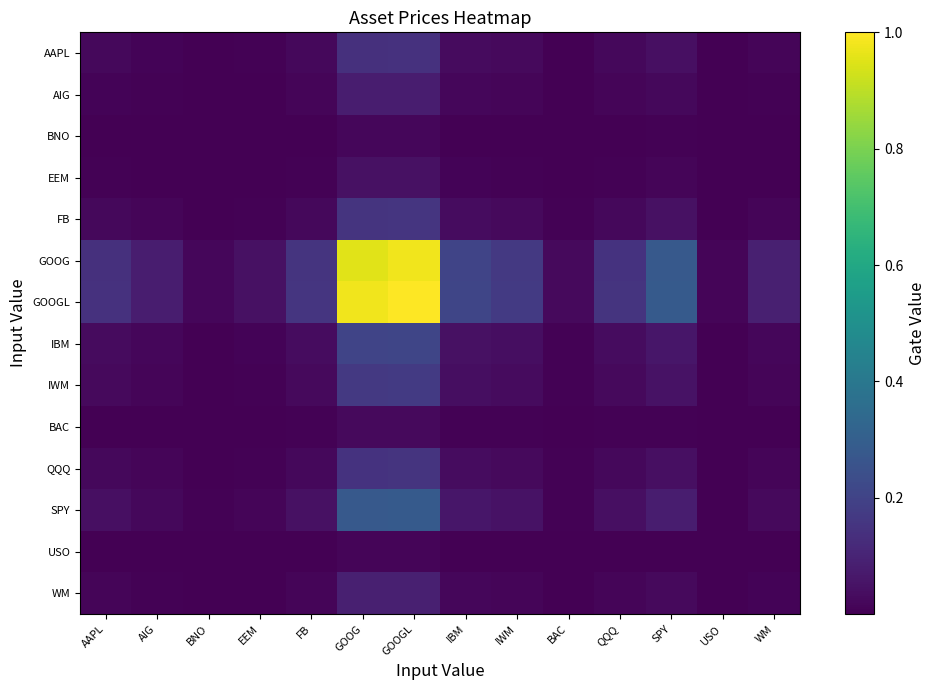

At which category does the chart reach its peak across all series?

GOOGL